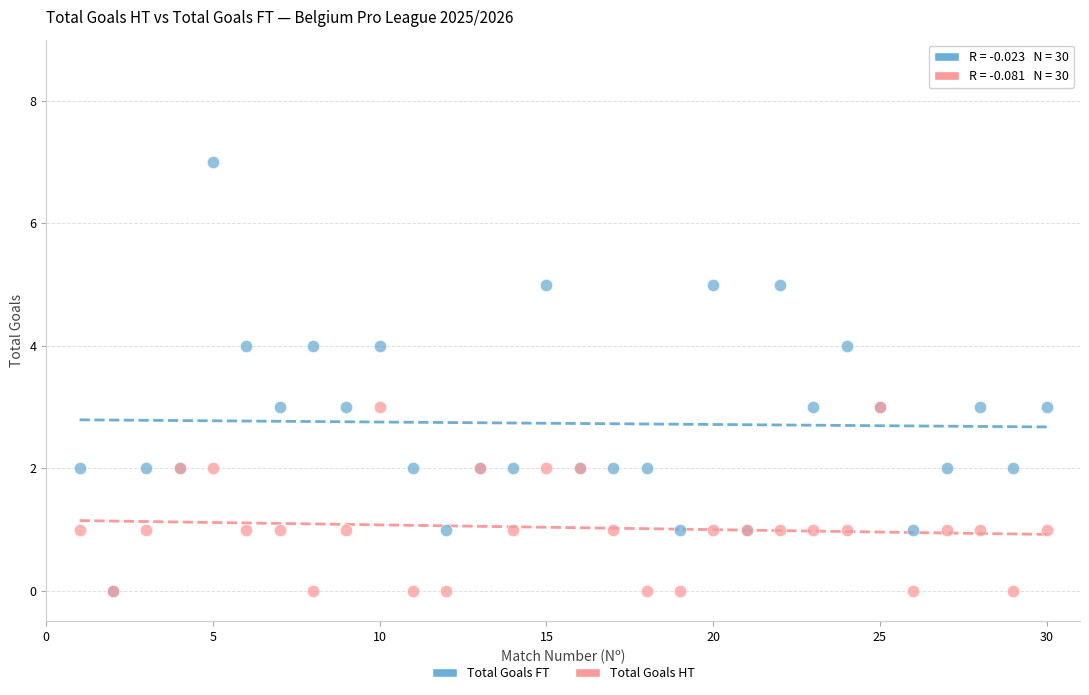

Which series has the largest Y range (max minus min)?

Total Goals FT